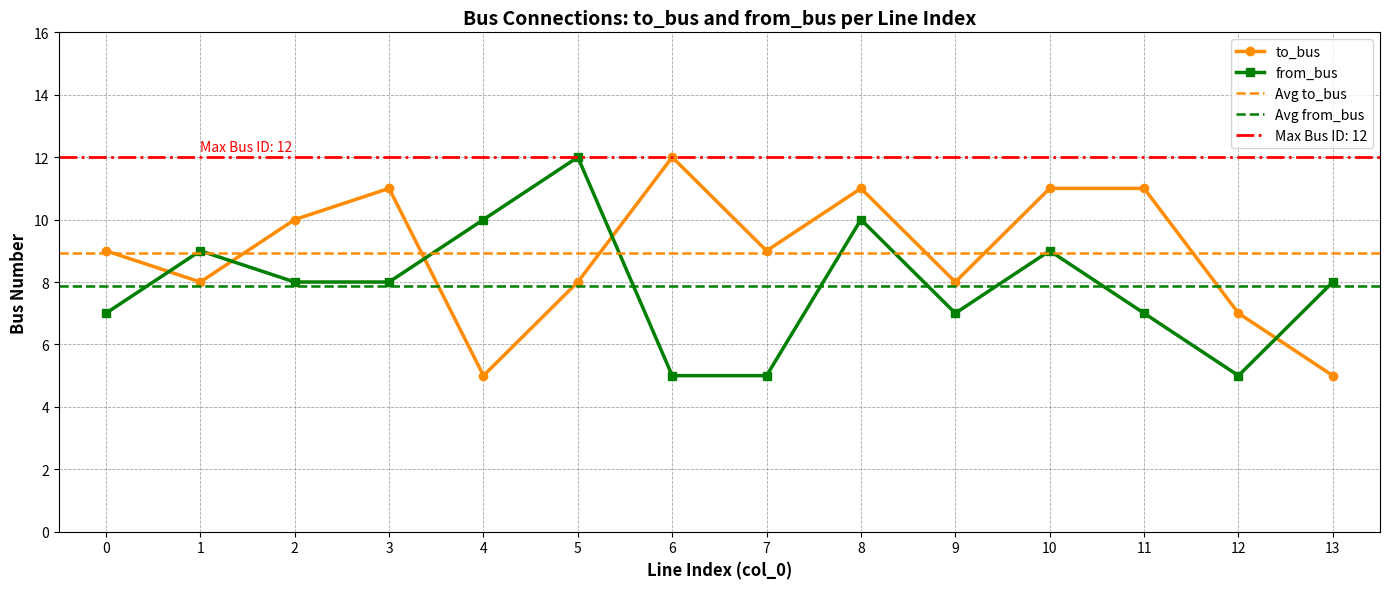

Reading left to right, transcribe all the data shown in this chart.

to_bus: 9	8	10	11	5	8	12	9	11	8	11	11	7	5
from_bus: 7	9	8	8	10	12	5	5	10	7	9	7	5	8